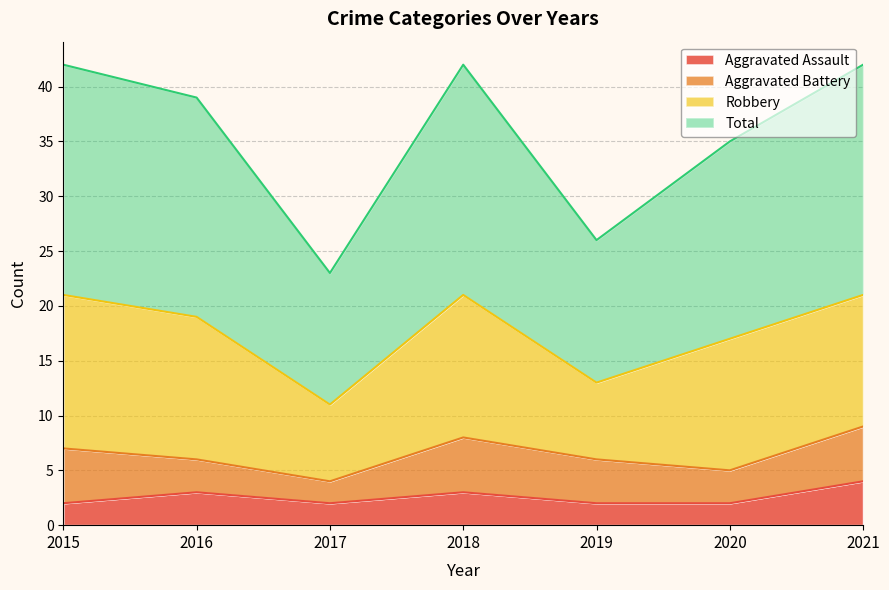

What is the difference between the maximum and minimum values in the Total series?

19